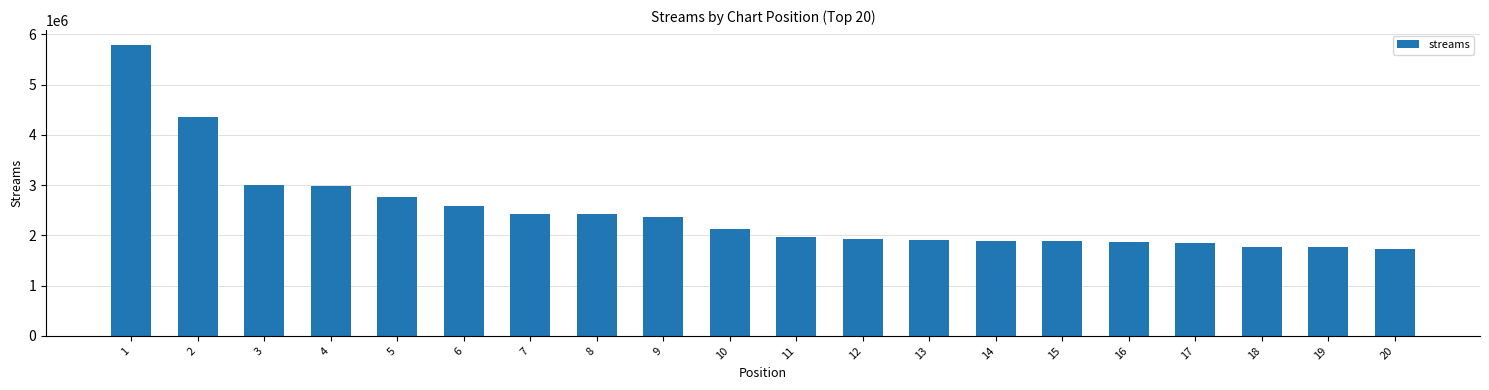

The chart shows a value of 3364311 at 6. True or false?

False